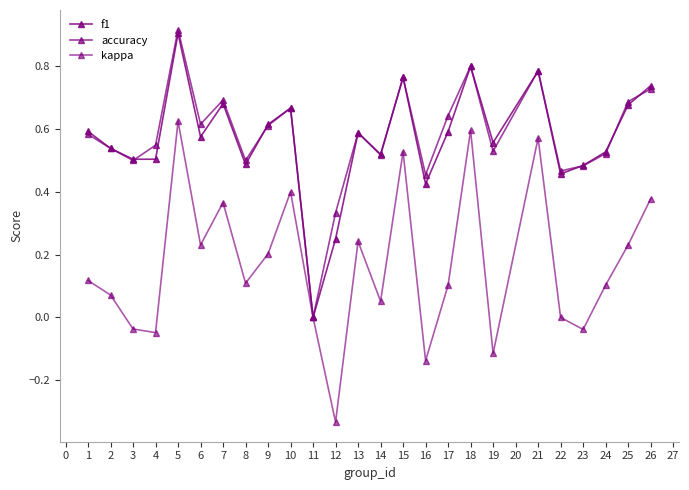

What is the sum of all f1 values?

14.2